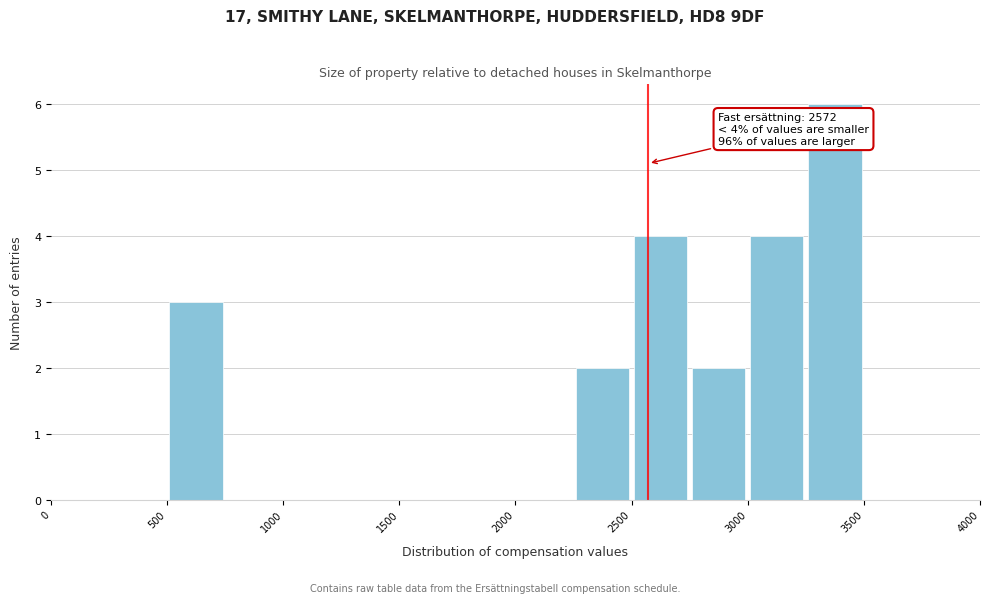

Which range on the x-axis has the tallest bar?

3250 to 3500